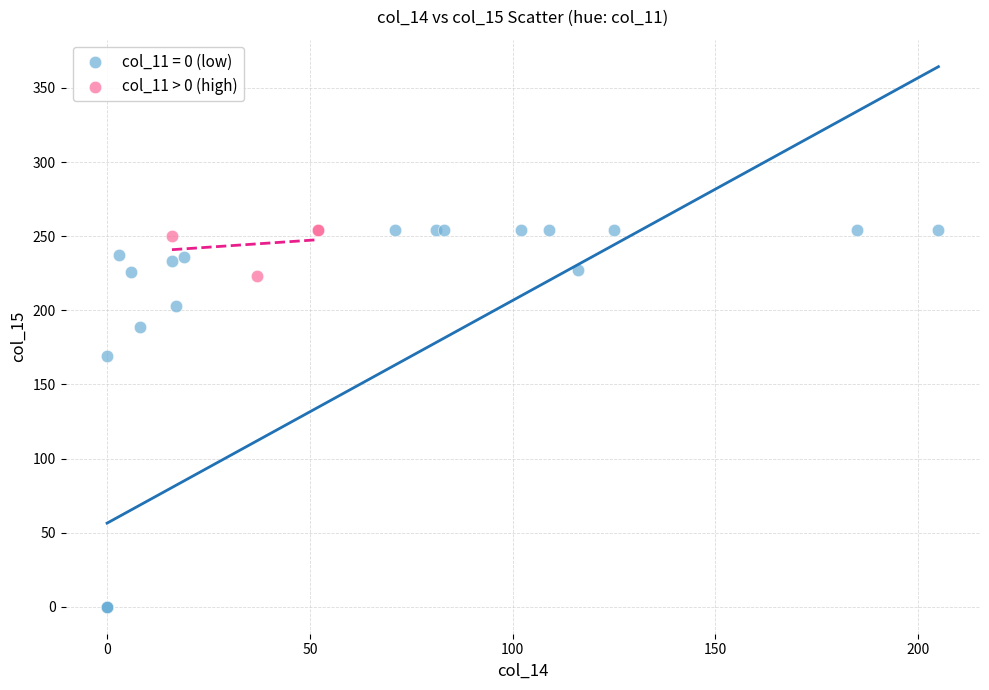

Which series has the widest spread of Y values?

col_11 = 0 (low)